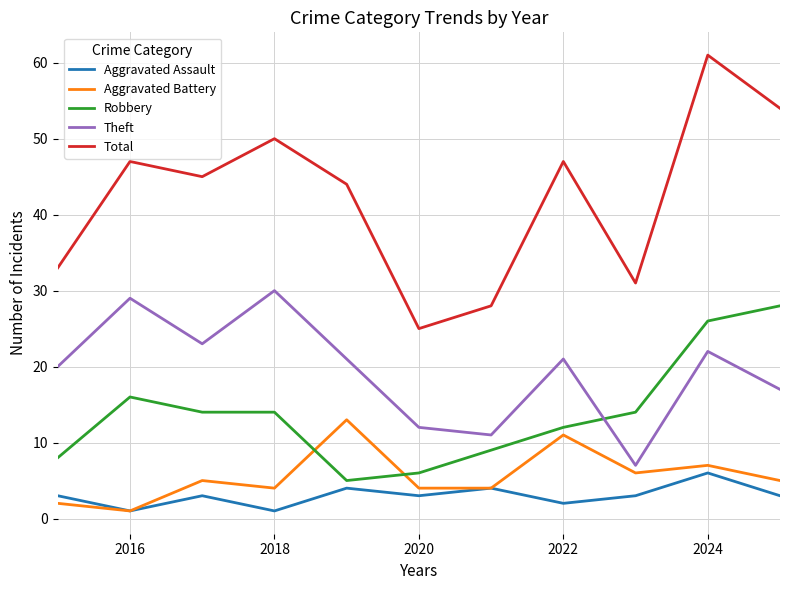

Which series has the largest range (max minus min)?

Total